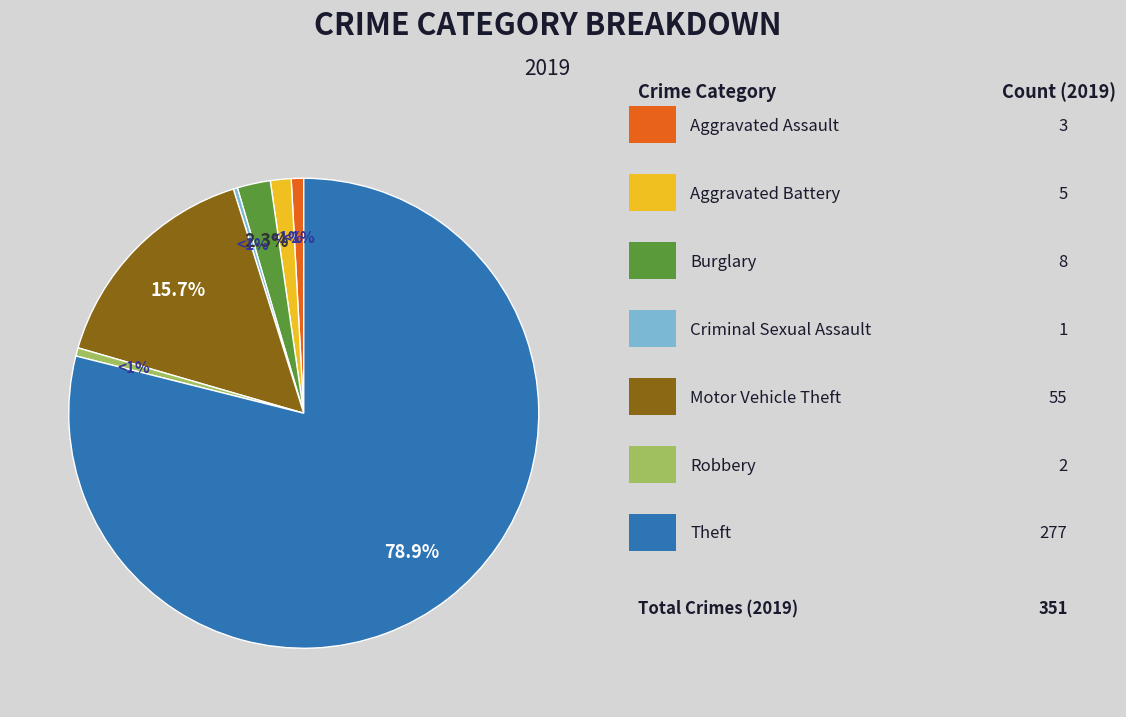

To the nearest percent, what portion does Robbery represent?

1%